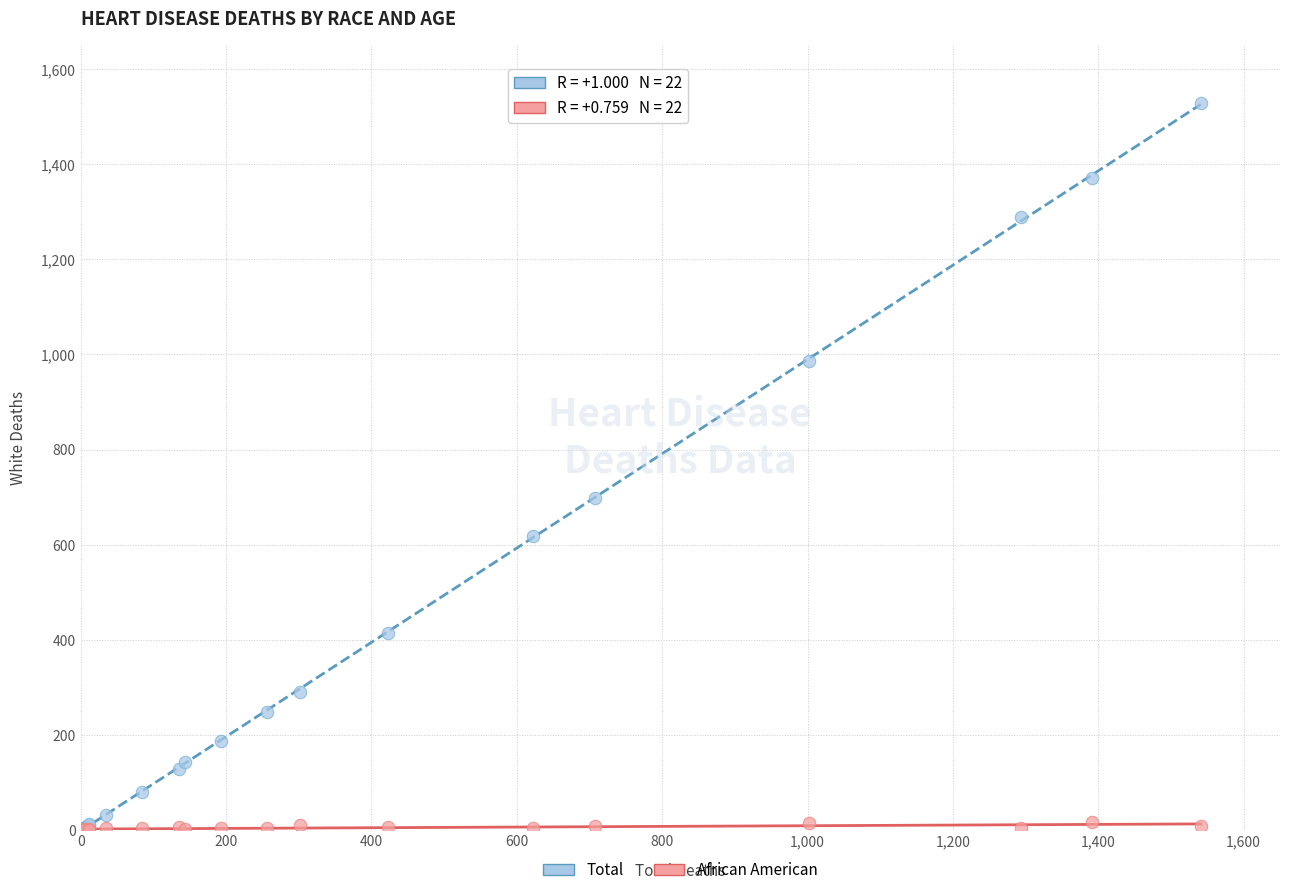

In the Total series, what Y value is closest to 765?

699